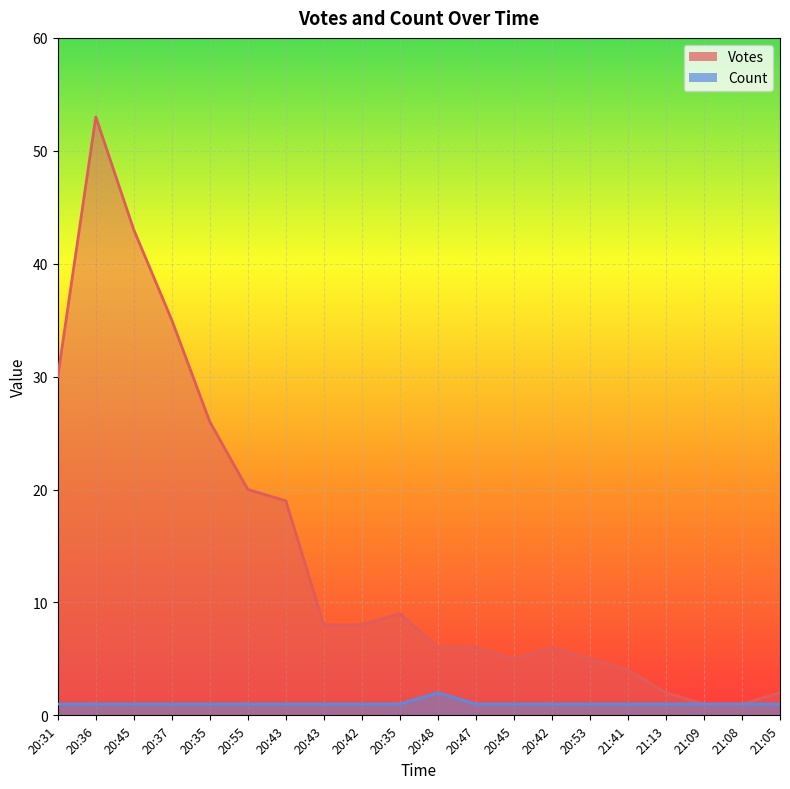

At how many categories does at least one series exceed 14?

7